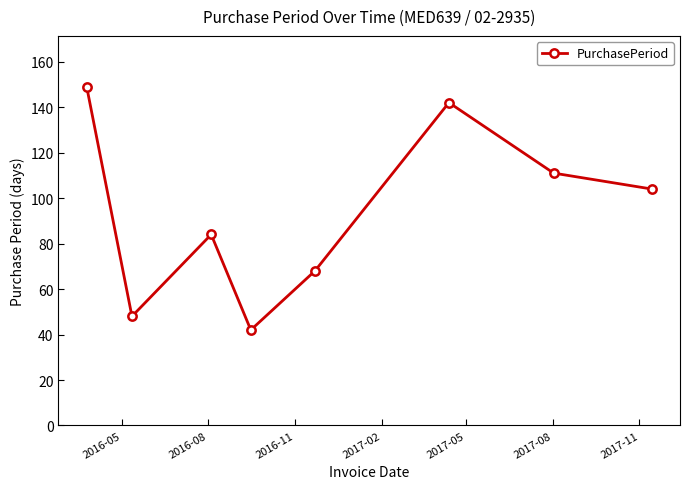

What is the minimum value shown in the chart?

42